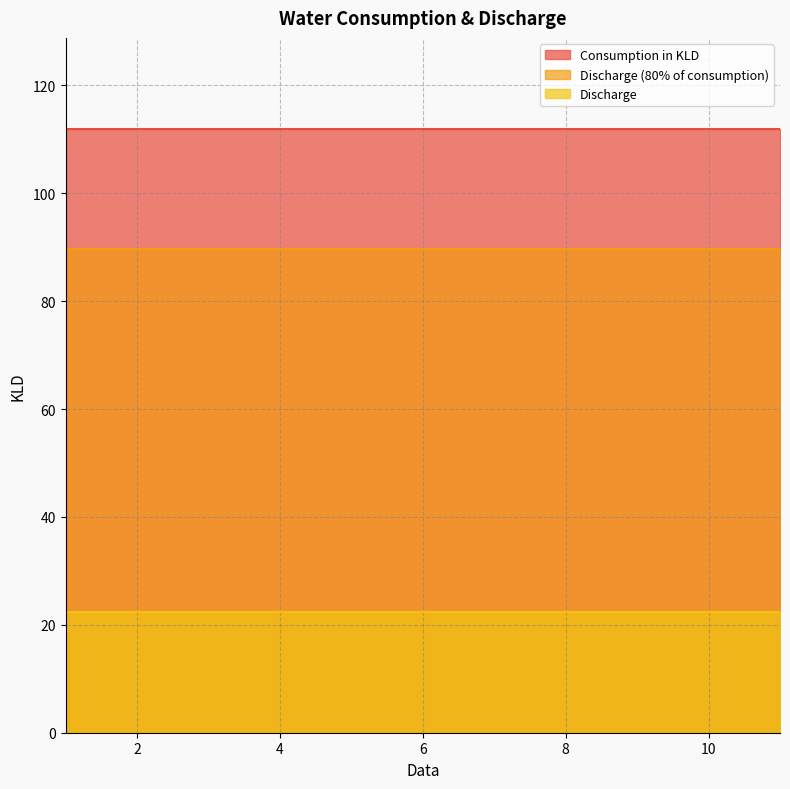

What is the value of the Consumption in KLD point at the 9th from the left?

112.0